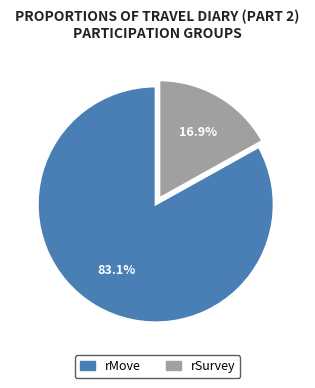

The rSurvey slice represents 17% of the pie. True or false?

True